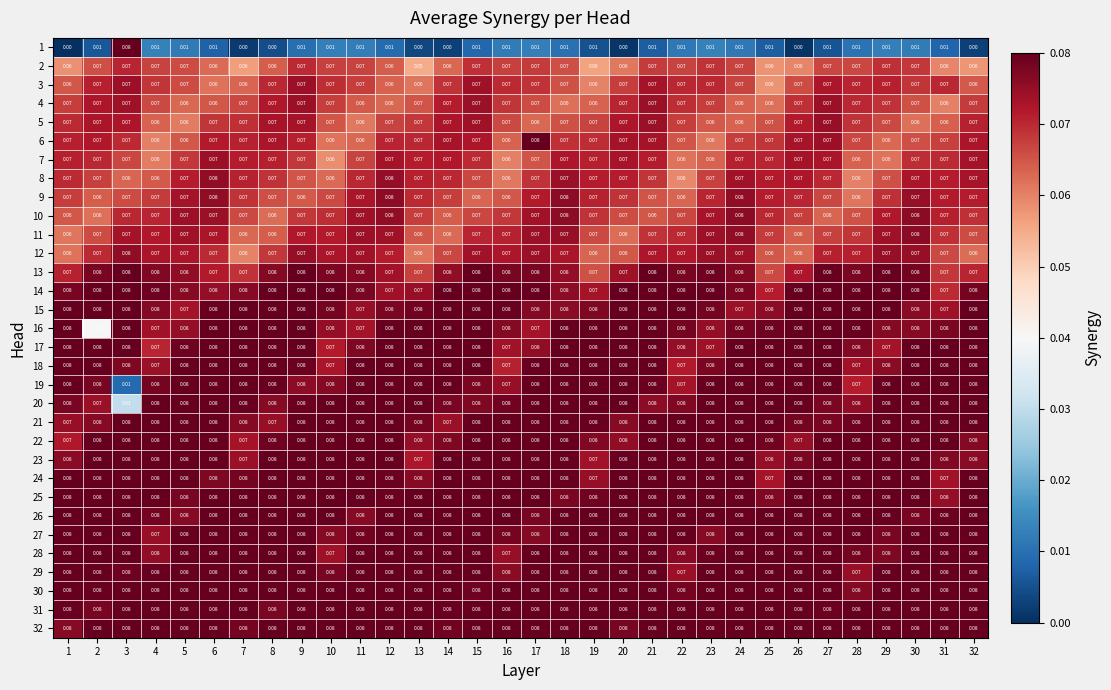

How many distinct data groups are displayed?

32